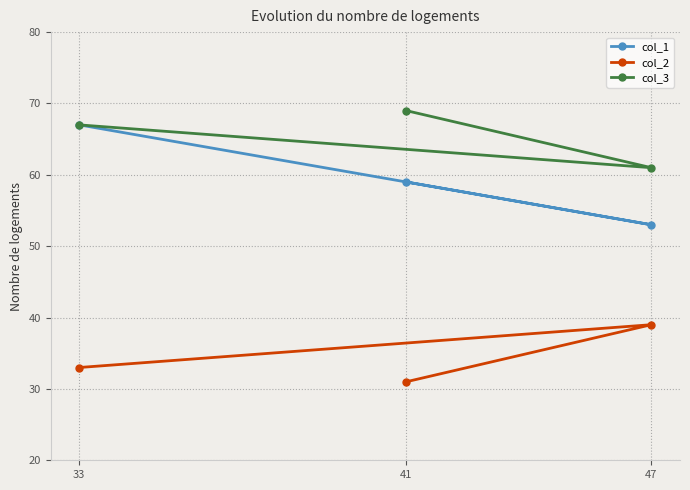

What is the value of the col_3 point at the 2nd from the left?

69